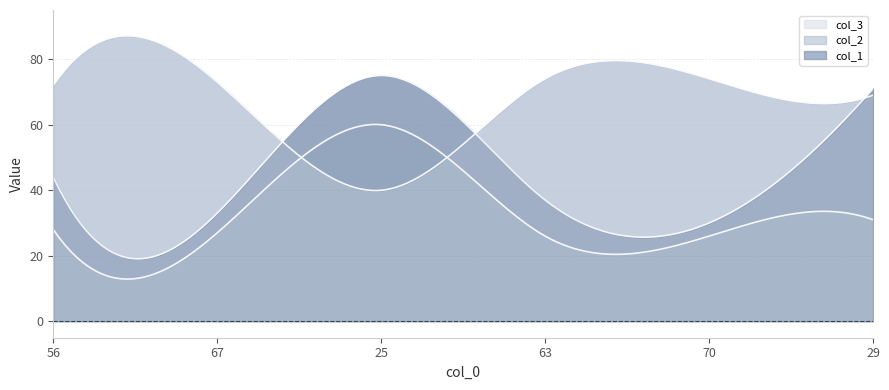

What is the sum of all col_3 values?

198